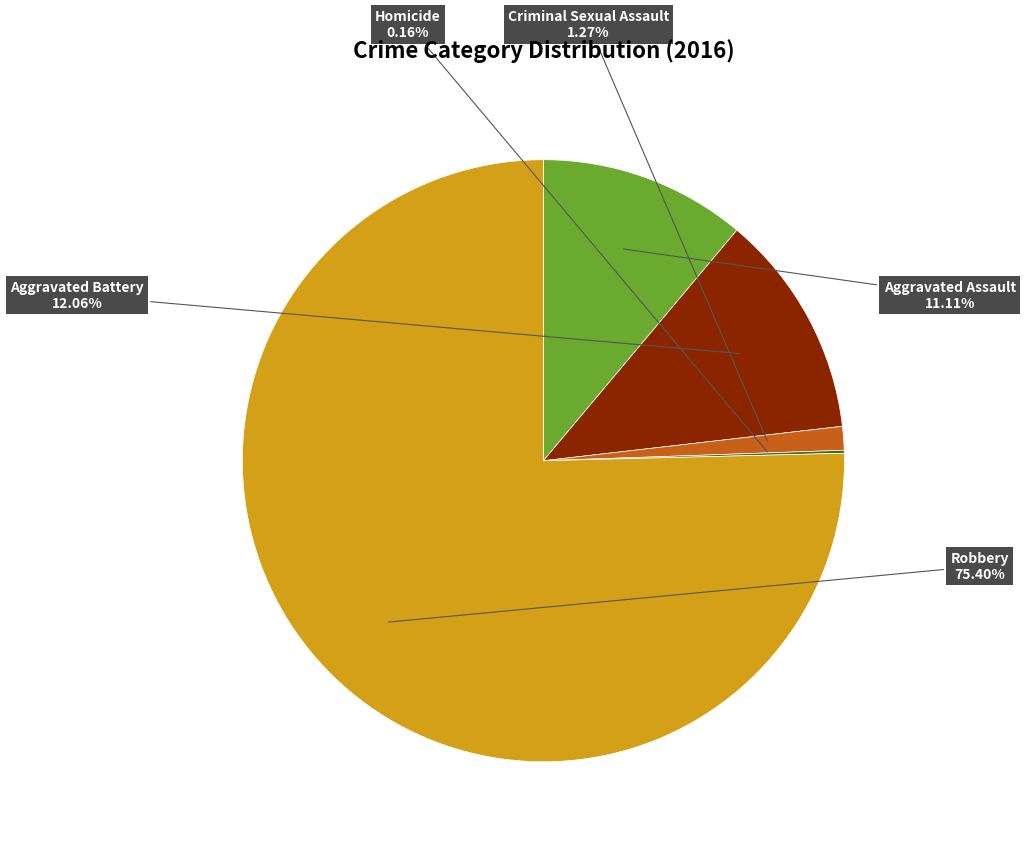

Which category has the biggest portion of the pie?

Robbery